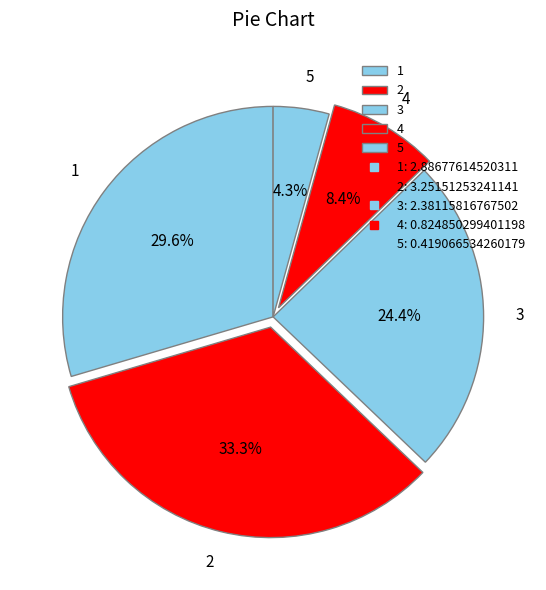

Is it true that 4 is 8% of the pie?

True